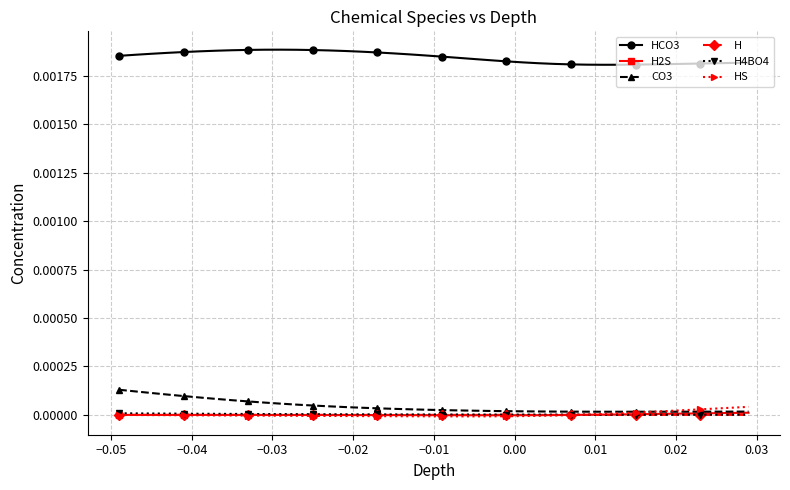

True or false: CO3 and HCO3 cross at least once.

False